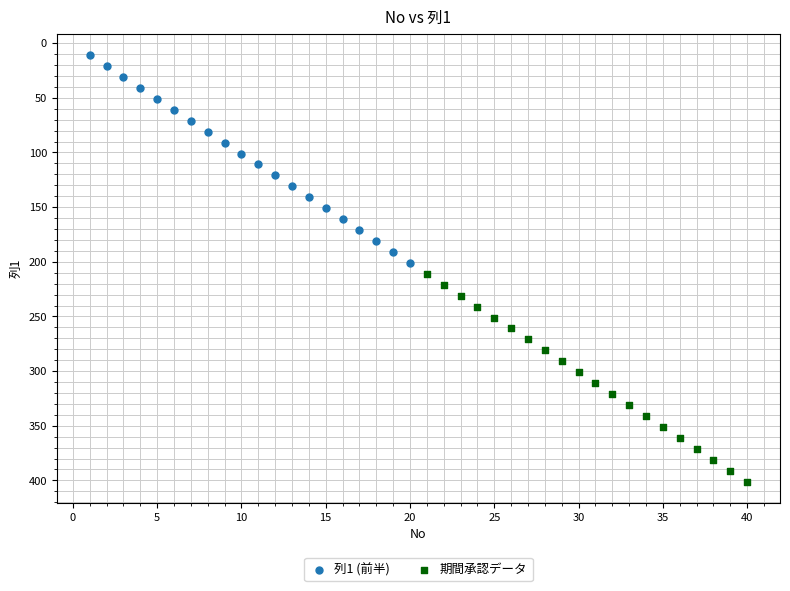

Which series reaches the minimum Y coordinate?

列1 (前半)